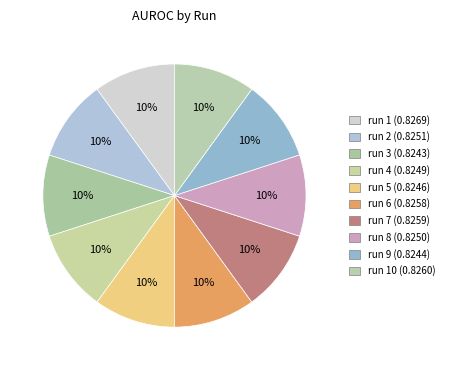

Count the number of slices in the pie.

10